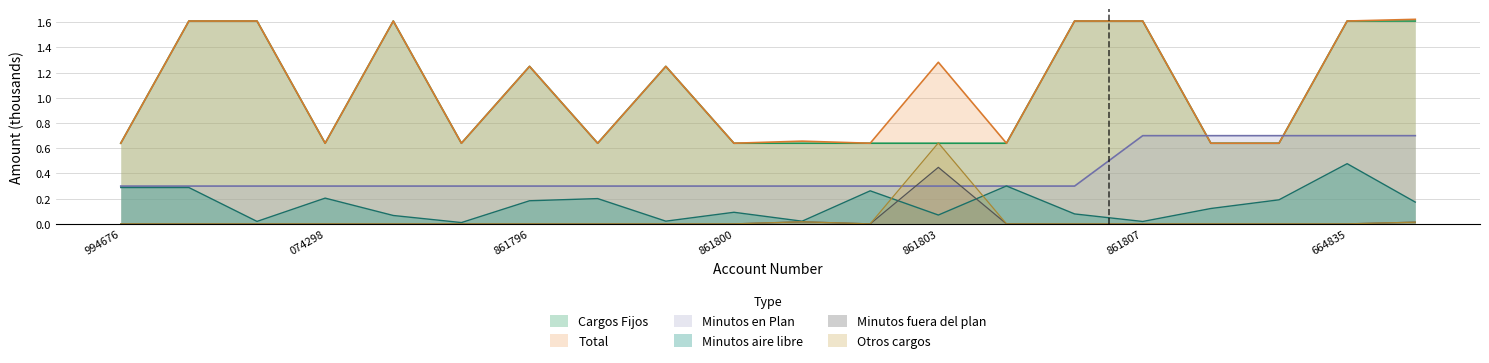

At which label does Minutos fuera del plan reach its peak?

861803